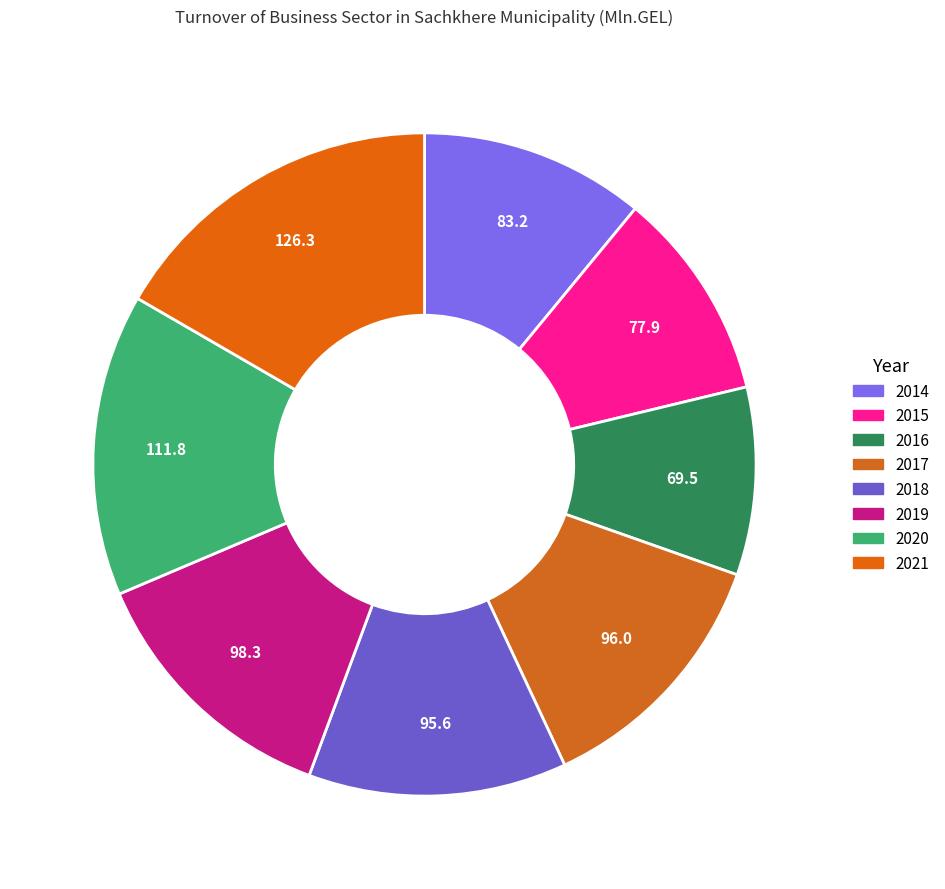

What is the total percentage of 2014 and 2016?

20.1%